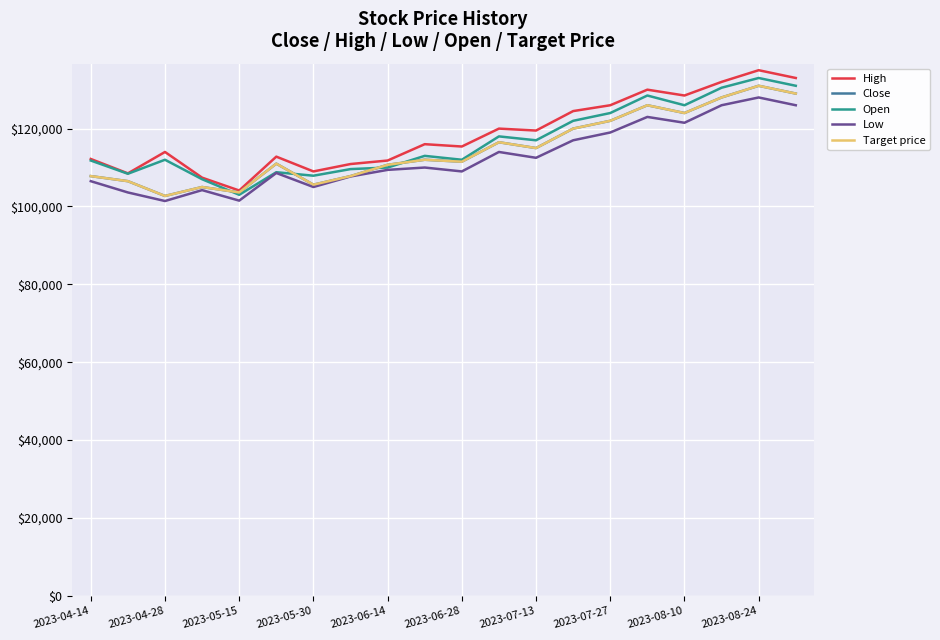

What is the maximum value for Close?

131000